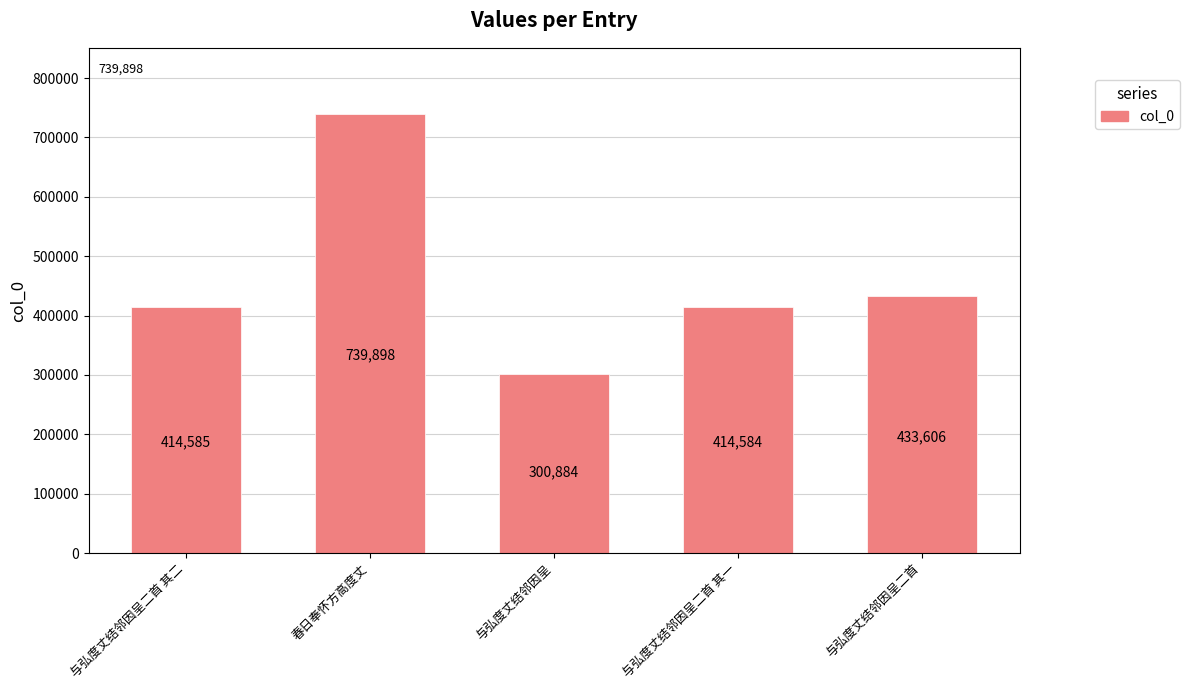

List the labels in order of value, smallest first.

与弘度丈结邻因呈, 与弘度丈结邻因呈二首 其一, 与弘度丈结邻因呈二首 其二, 与弘度丈结邻因呈二首, 春日奉怀方高度丈